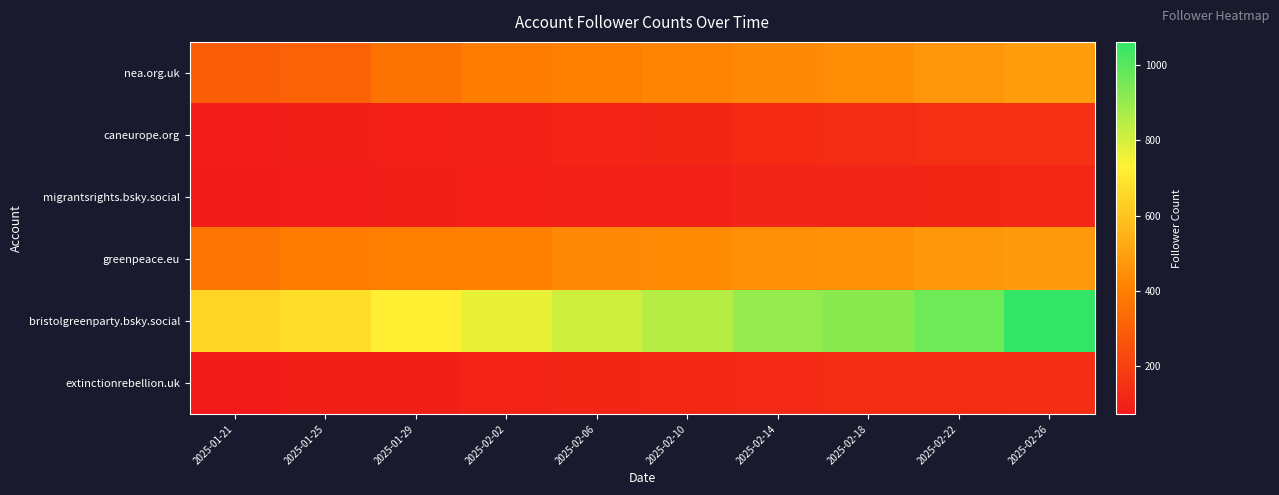

What is the total value across all series at 2025-02-22?

2303